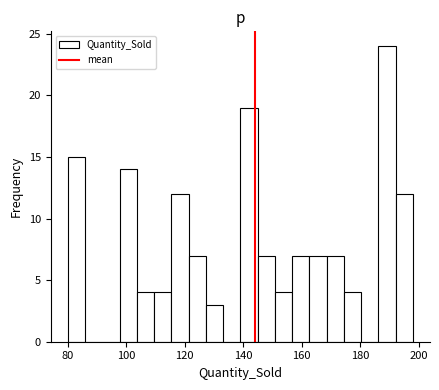

Around what value on the x-axis is the tallest bar? Give the approximate position of its centre, as read against the axis.

190